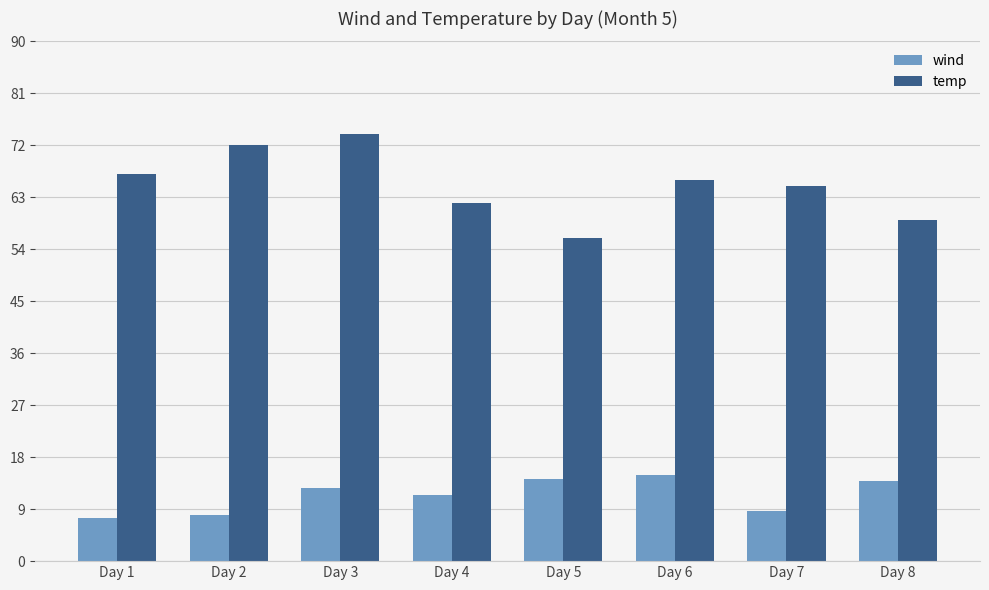

The temp series shows 42.2 at Day 3. True or false?

False